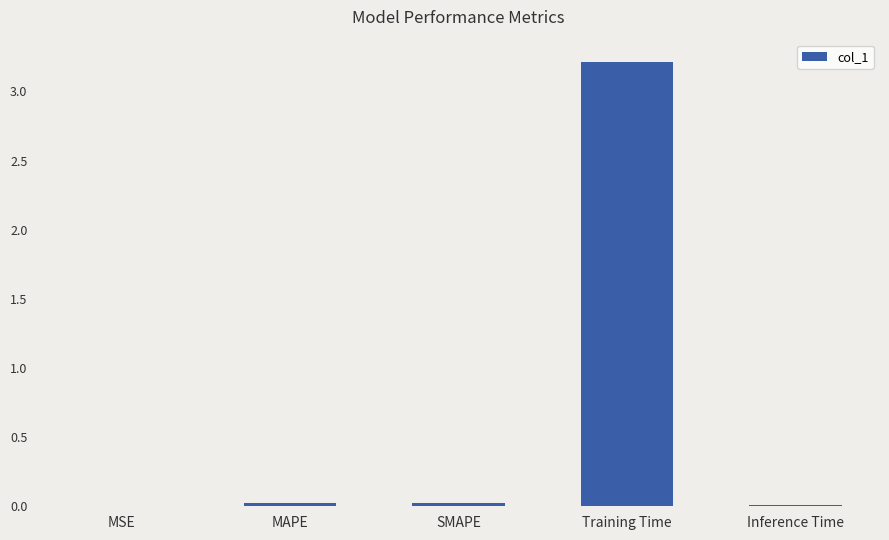

Which category has the highest value across all series?

Training Time